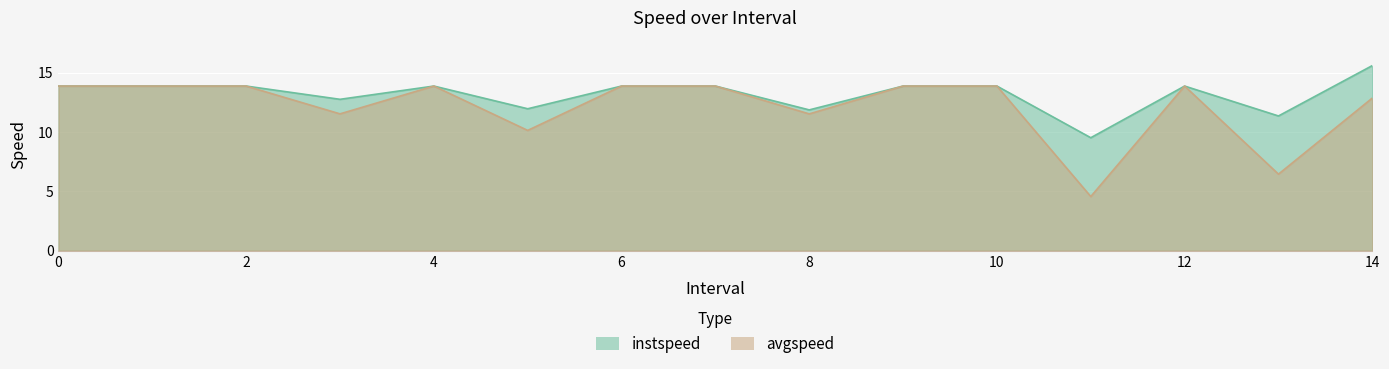

Rank the series at 0 from highest to lowest value.

instspeed, avgspeed